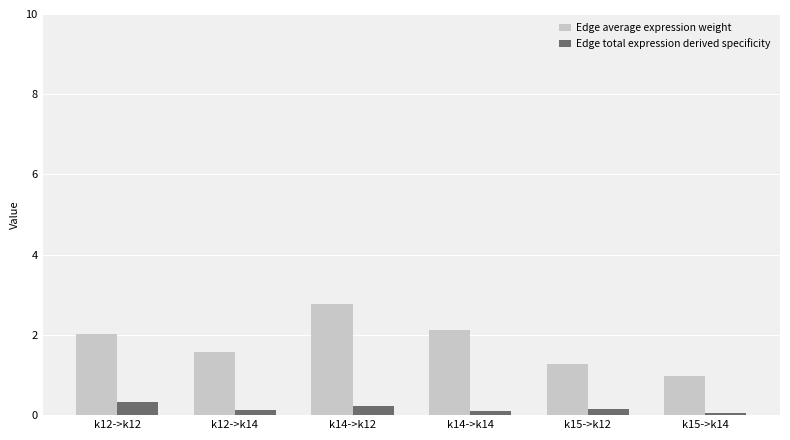

What position from the right is k15->k12?

2